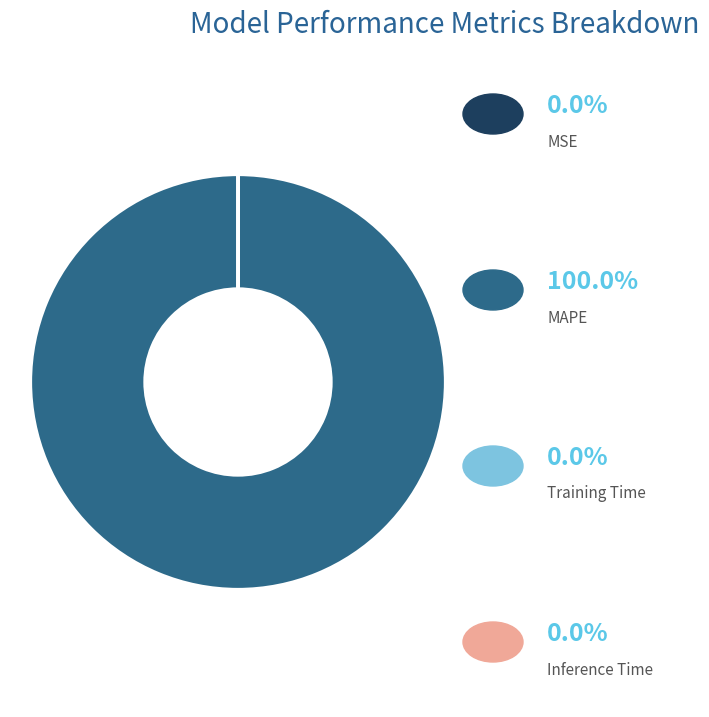

Does any single category account for the majority?

Yes